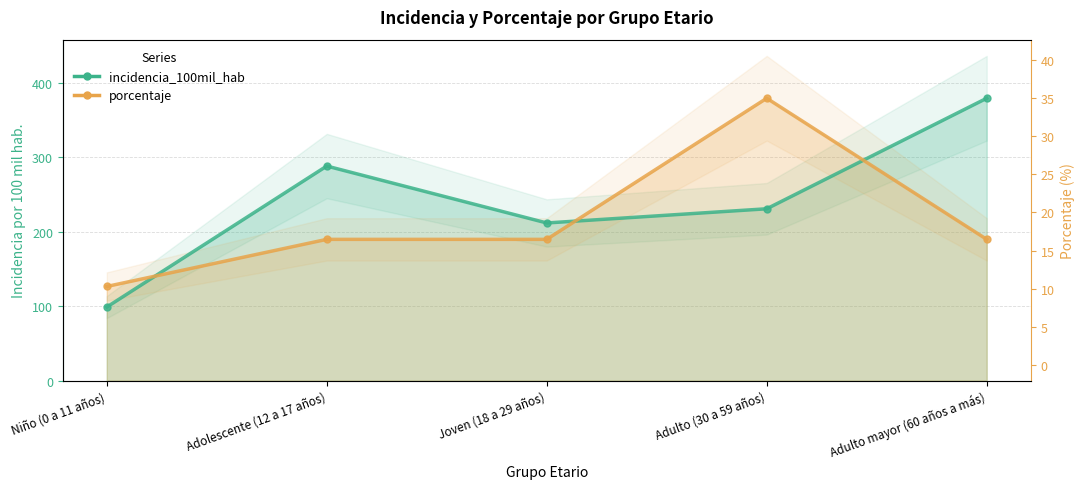

What are all the series names shown in the legend?

incidencia_100mil_hab, porcentaje